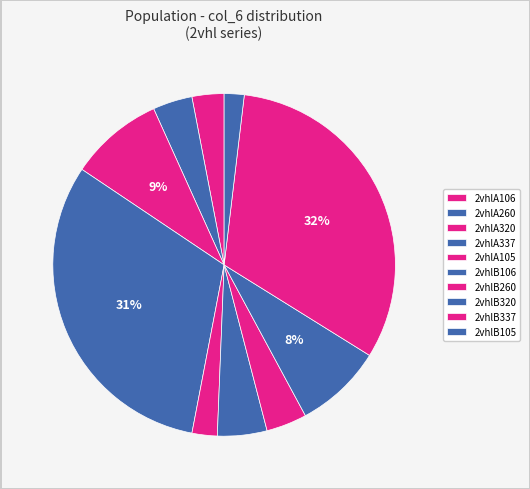

Count the number of slices in the pie.

10